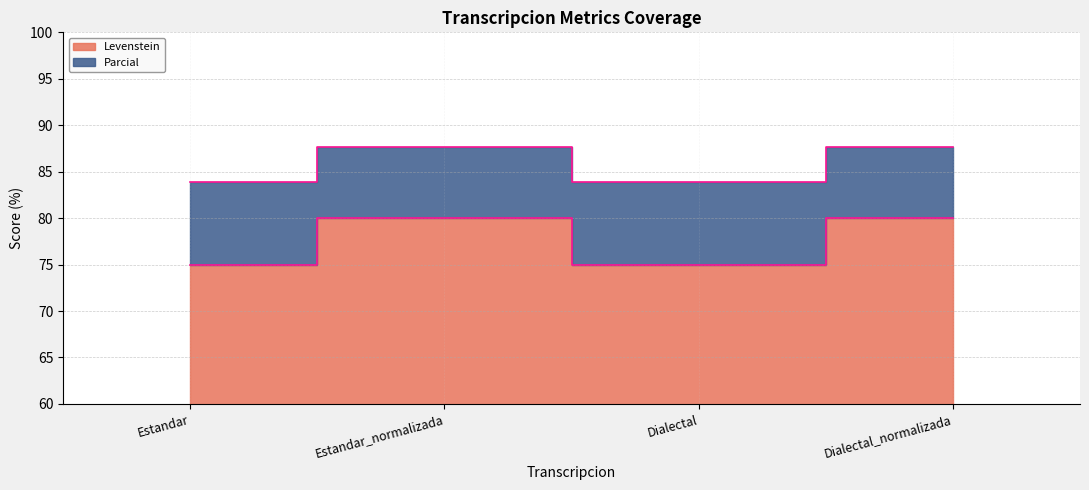

How many values in the Levenstein series are below 80?

2